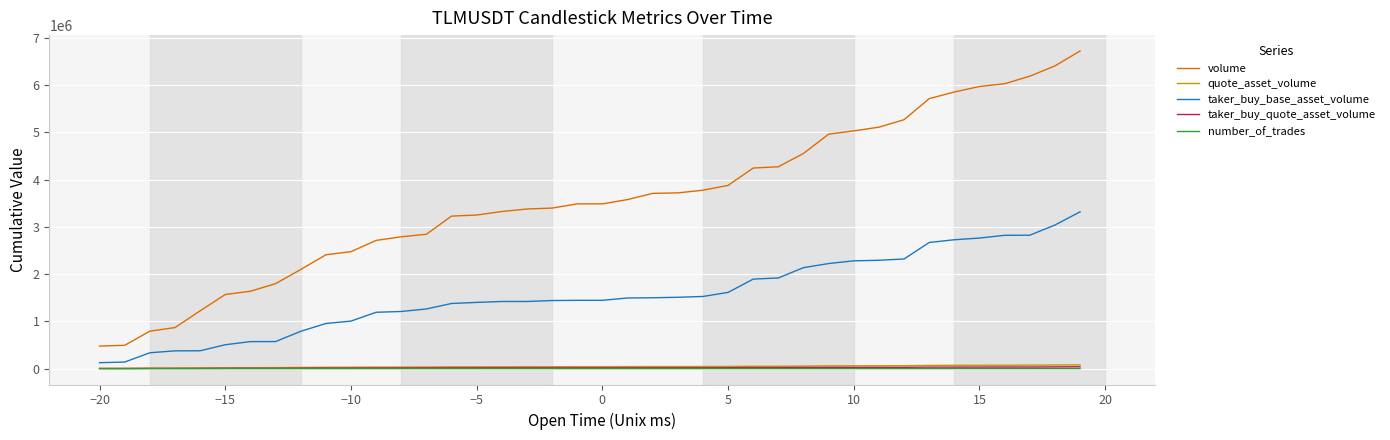

What is the difference between the maximum and minimum values in the volume series?

6246616.0